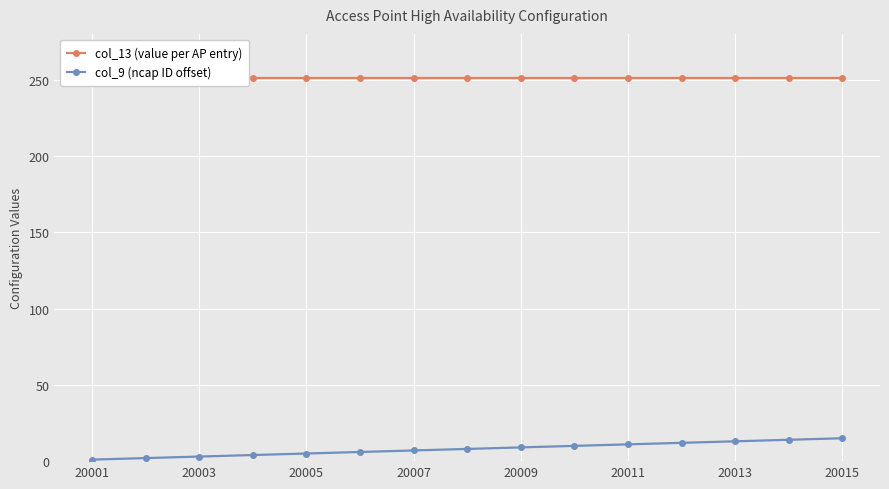

What are all the series names shown in the legend?

col_13 (value per AP entry), col_9 (ncap ID offset)